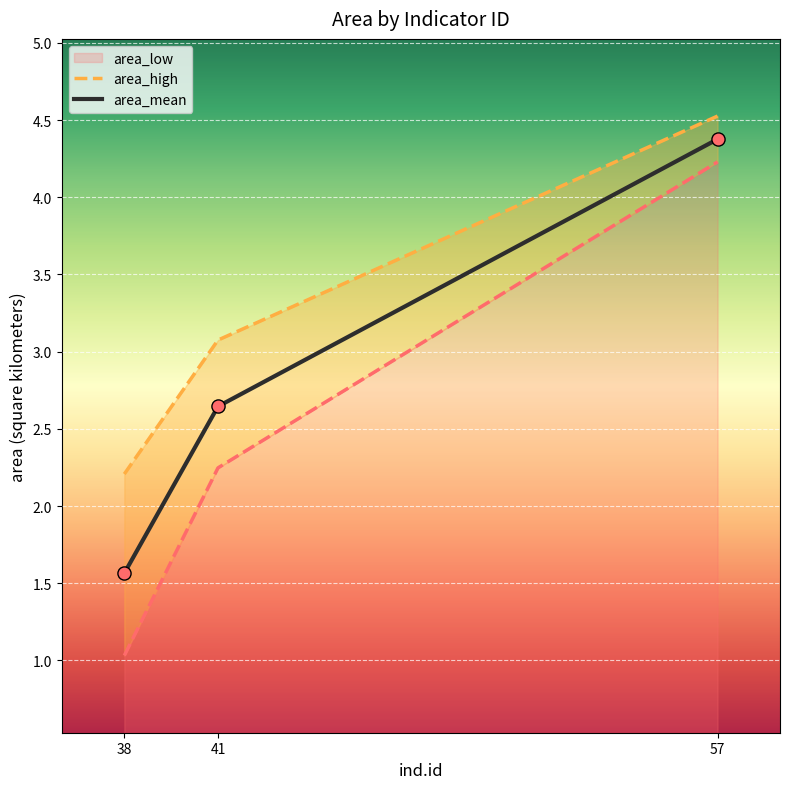

Which series reaches the minimum Y coordinate?

area_low